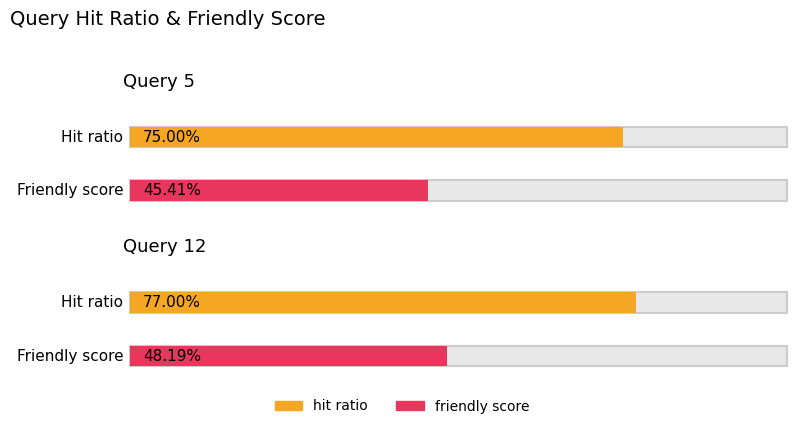

True or false: hit ratio has a value of 0.8 at Query 12.

True